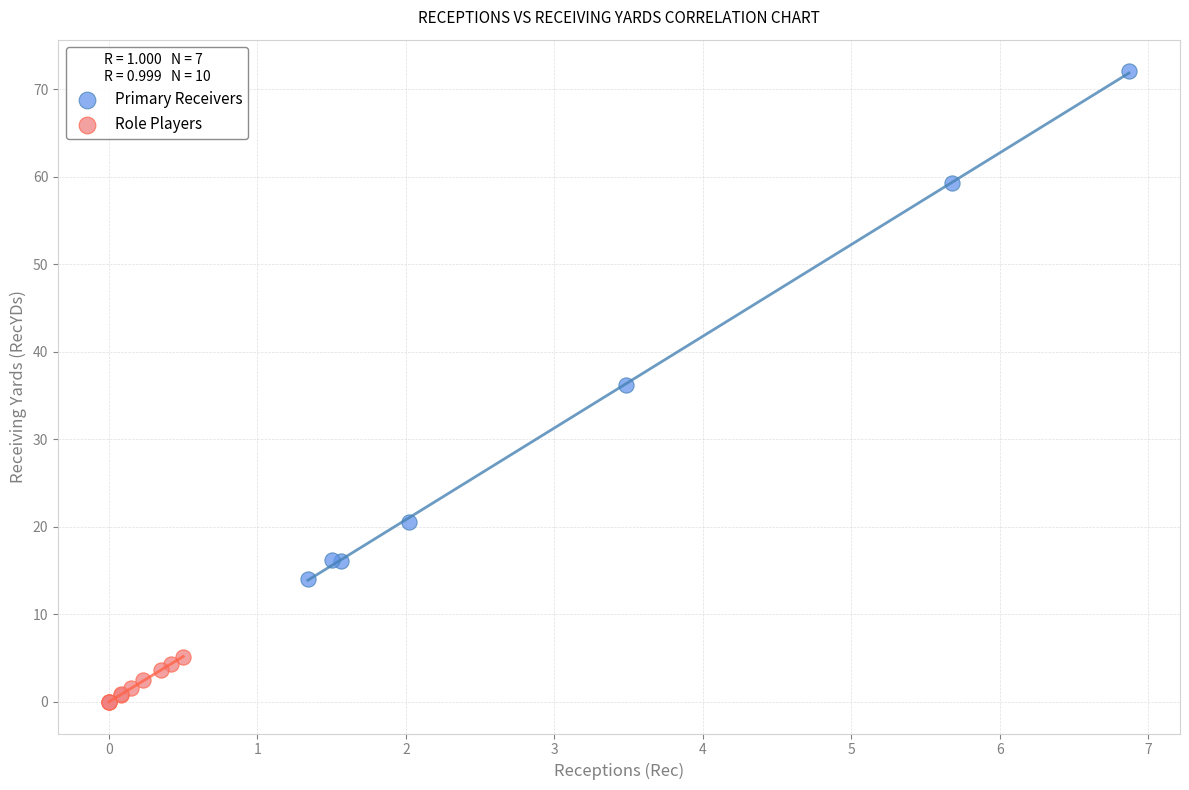

Which series reaches the maximum Y coordinate?

Primary Receivers